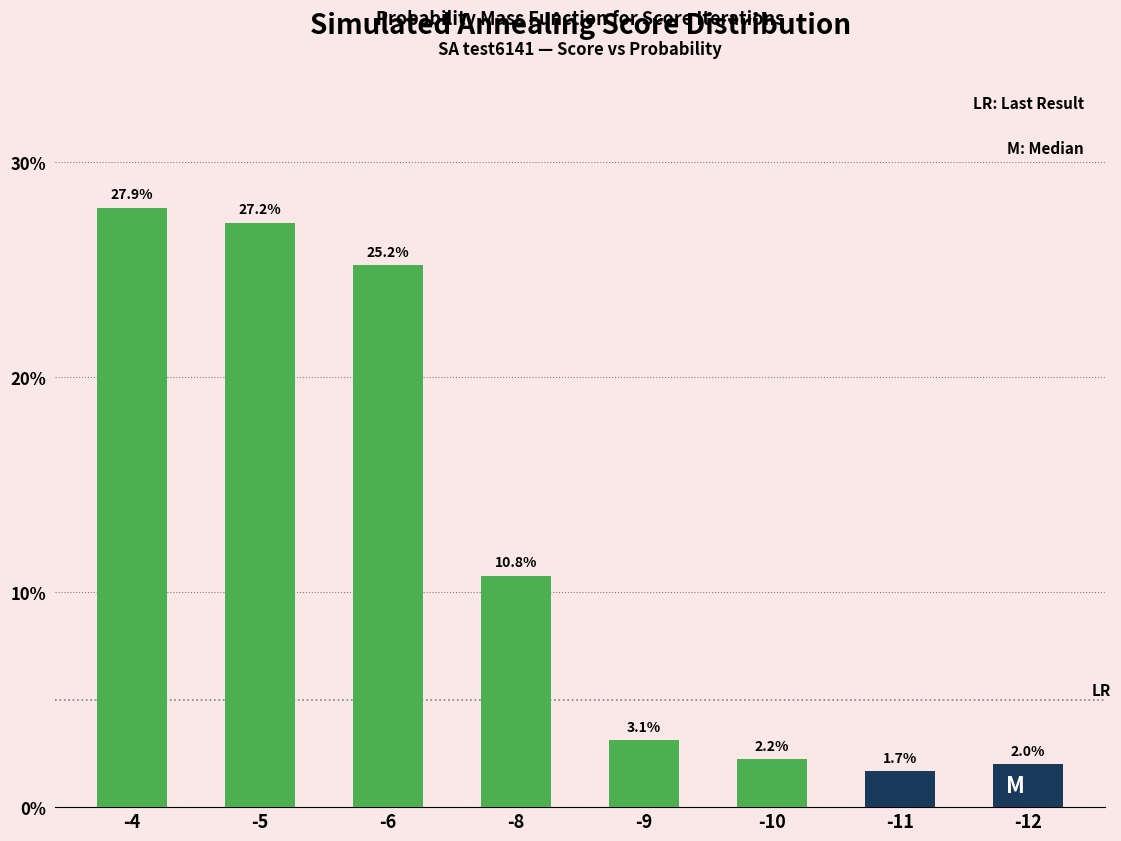

Reading right to left, list all the values displayed in this chart.

-12=2.0	-11=1.7	-10=2.2	-9=3.1	-8=10.8	-6=25.2	-5=27.2	-4=27.9